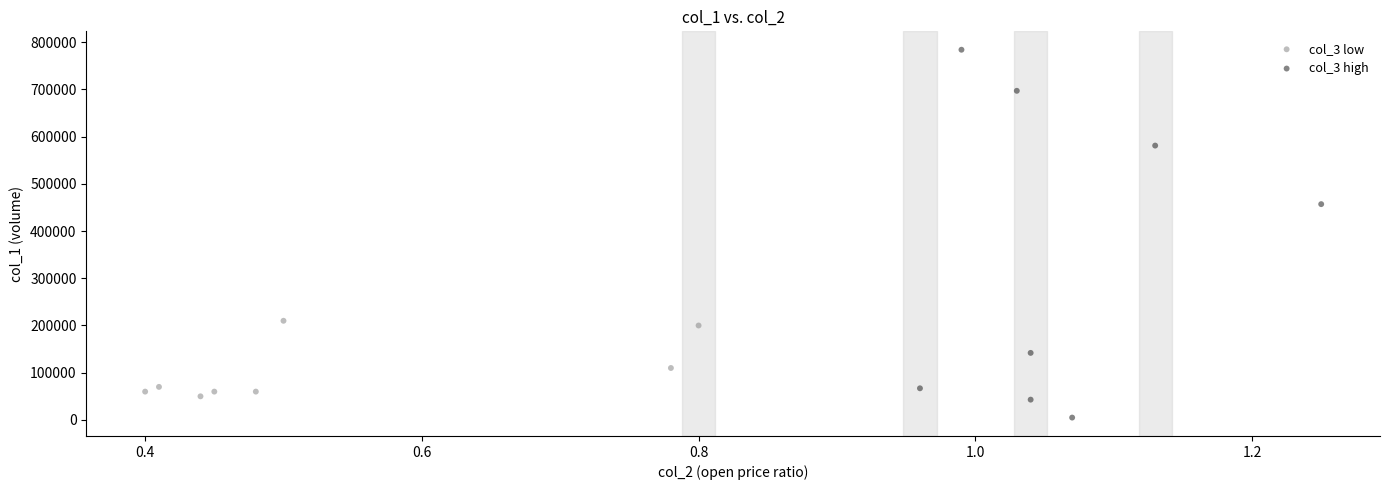

What are all the series names shown in the legend?

col_3 low, col_3 high